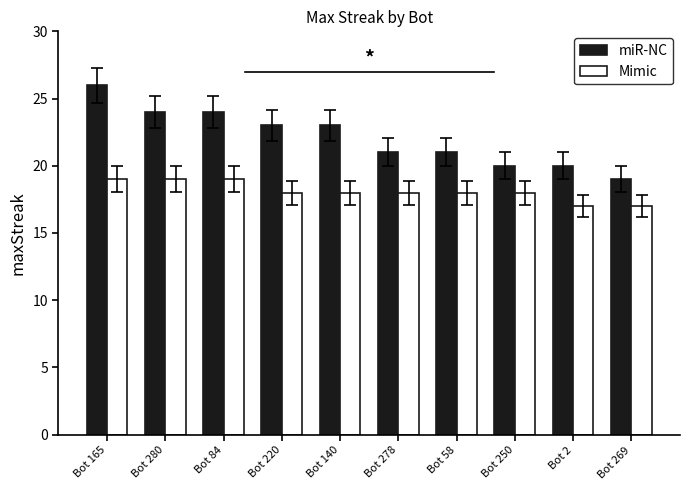

How many bars are there in total?

20